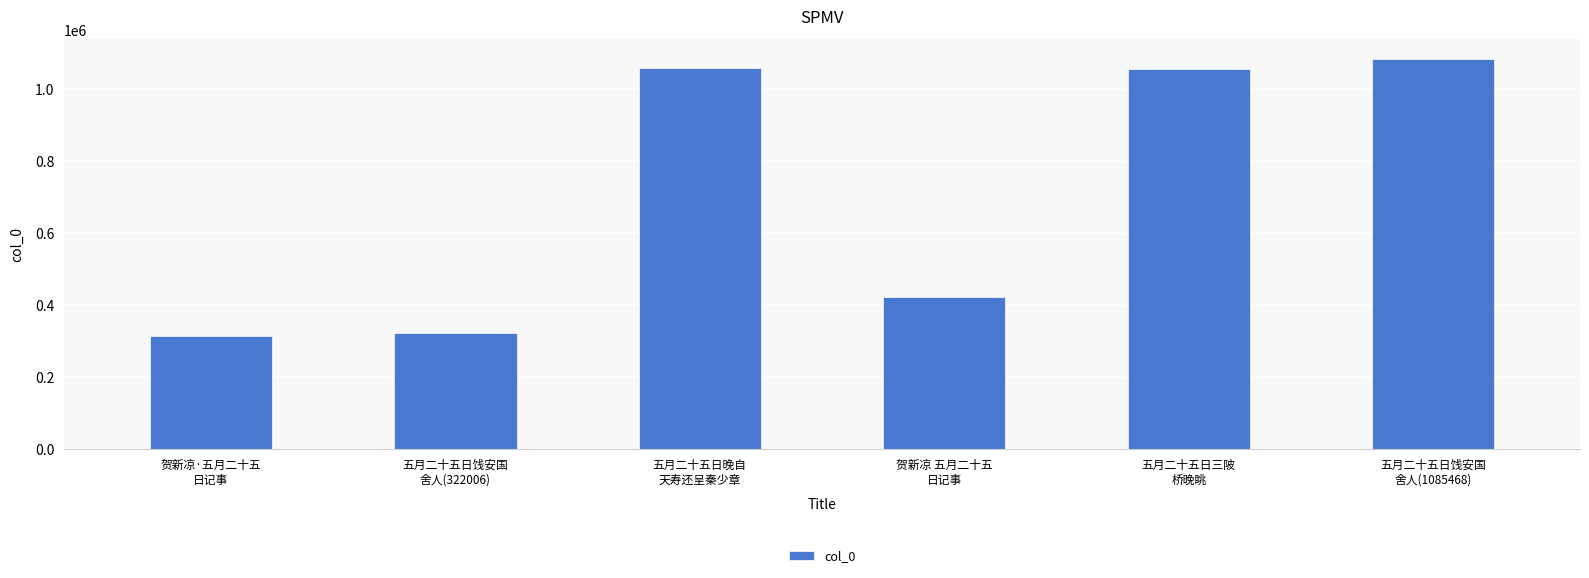

Which category has the highest value across all series?

五月二十五日饯安国
舍人(1085468)